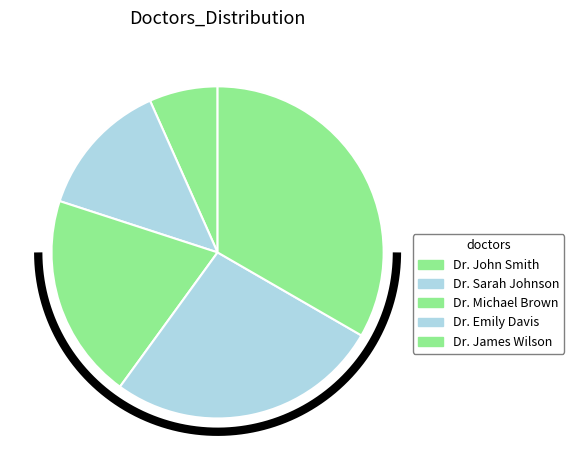

To the nearest percent, what is the combined percentage of Dr. Sarah Johnson and Dr. Emily Davis?

40%